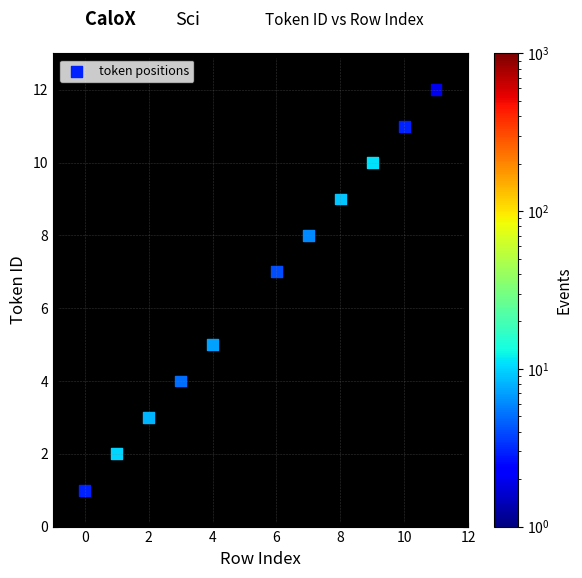

What is the average Y value?

7